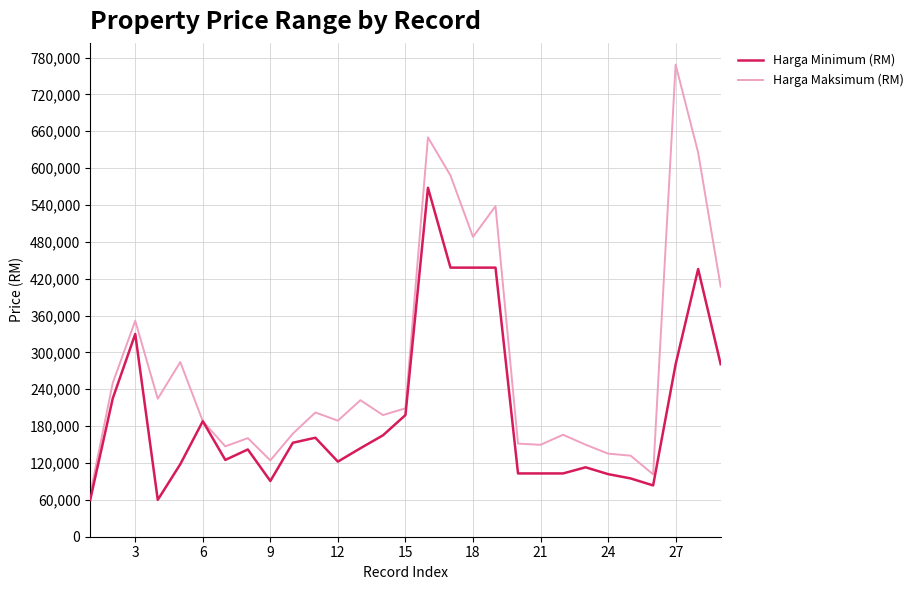

How many lines are shown in the chart?

2